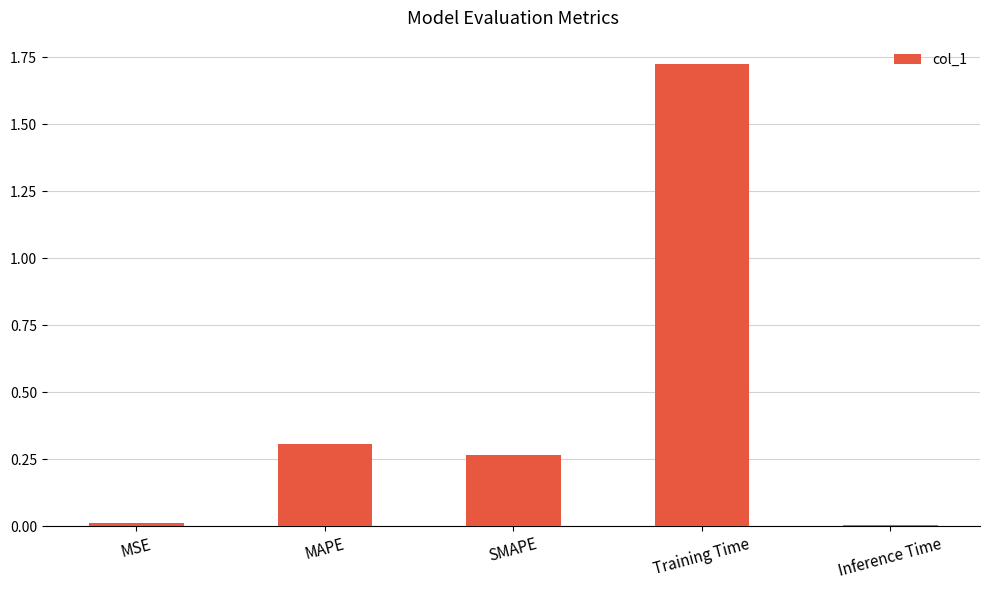

How many bars are there in total?

5